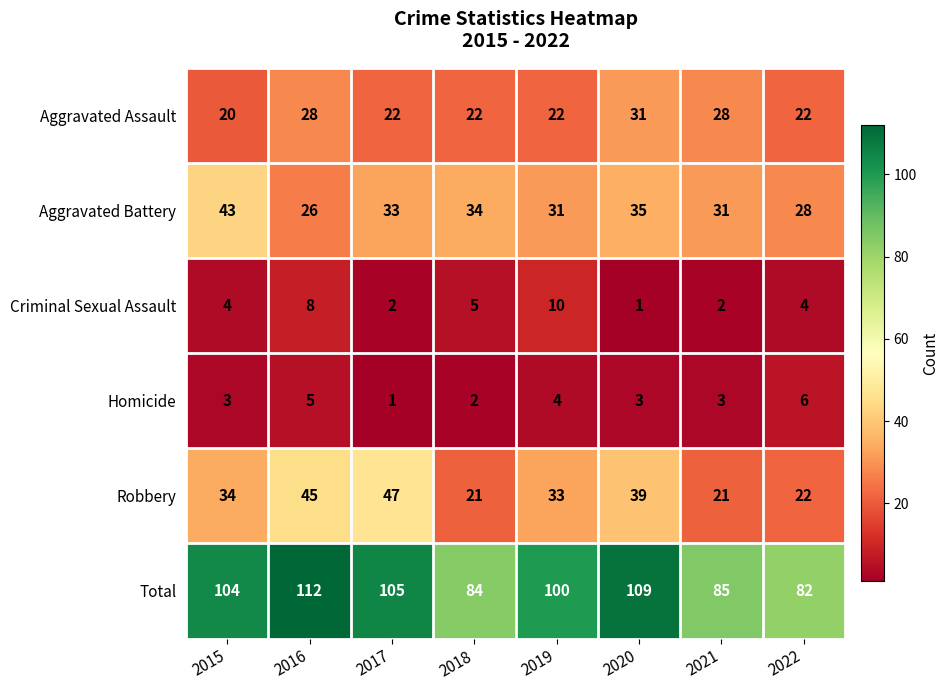

What value does the Homicide series have at 2021?

3